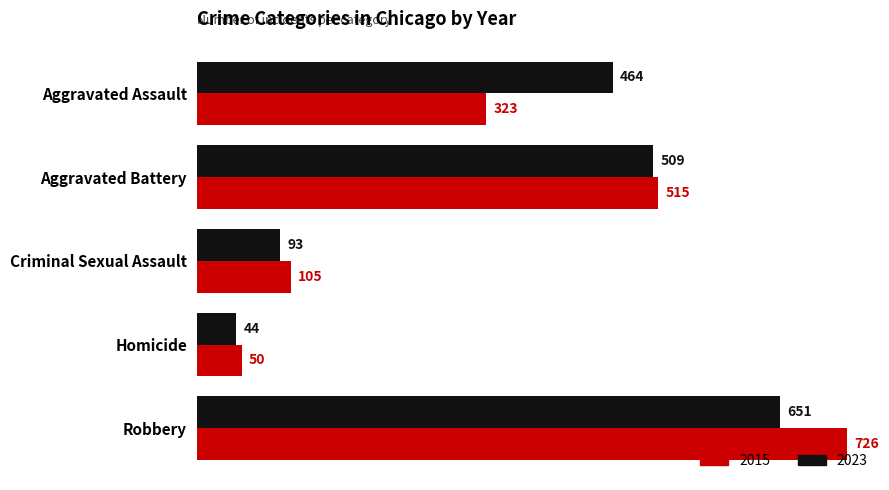

Rank the series by their average value, from lowest to highest.

2015, 2023